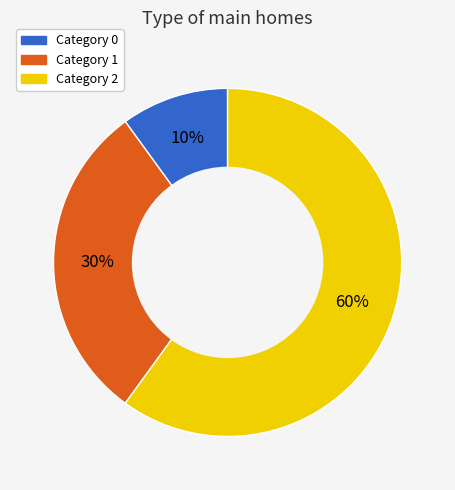

Is there a majority slice in this chart?

Yes